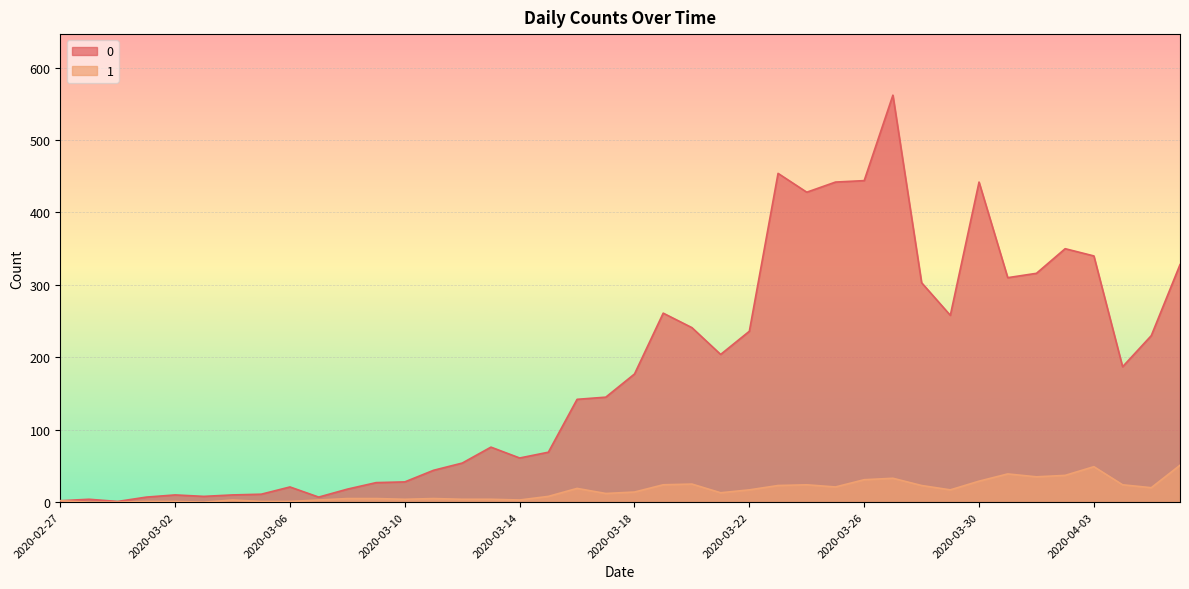

How many values in the 1 series are below 14?

20